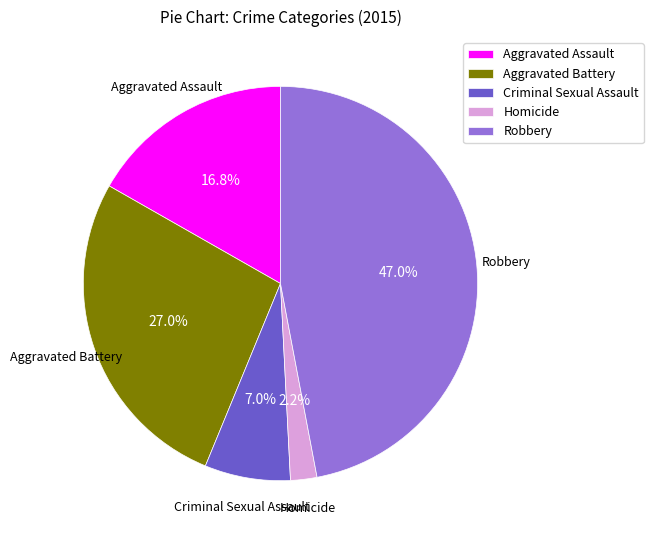

What is the total percentage of Criminal Sexual Assault and Aggravated Assault?

23.8%